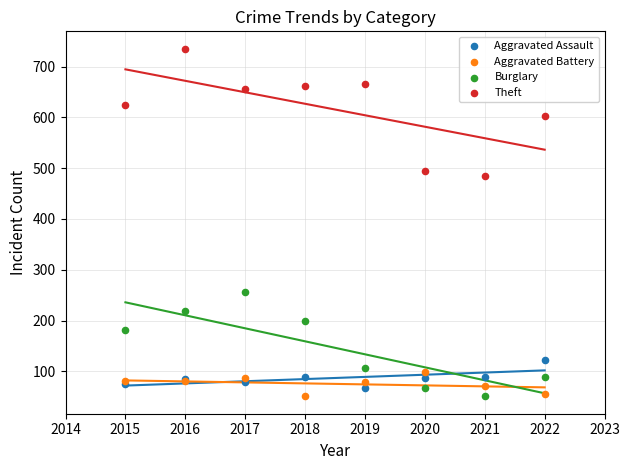

What are all the series names shown in the legend?

Aggravated Assault, Aggravated Battery, Burglary, Theft